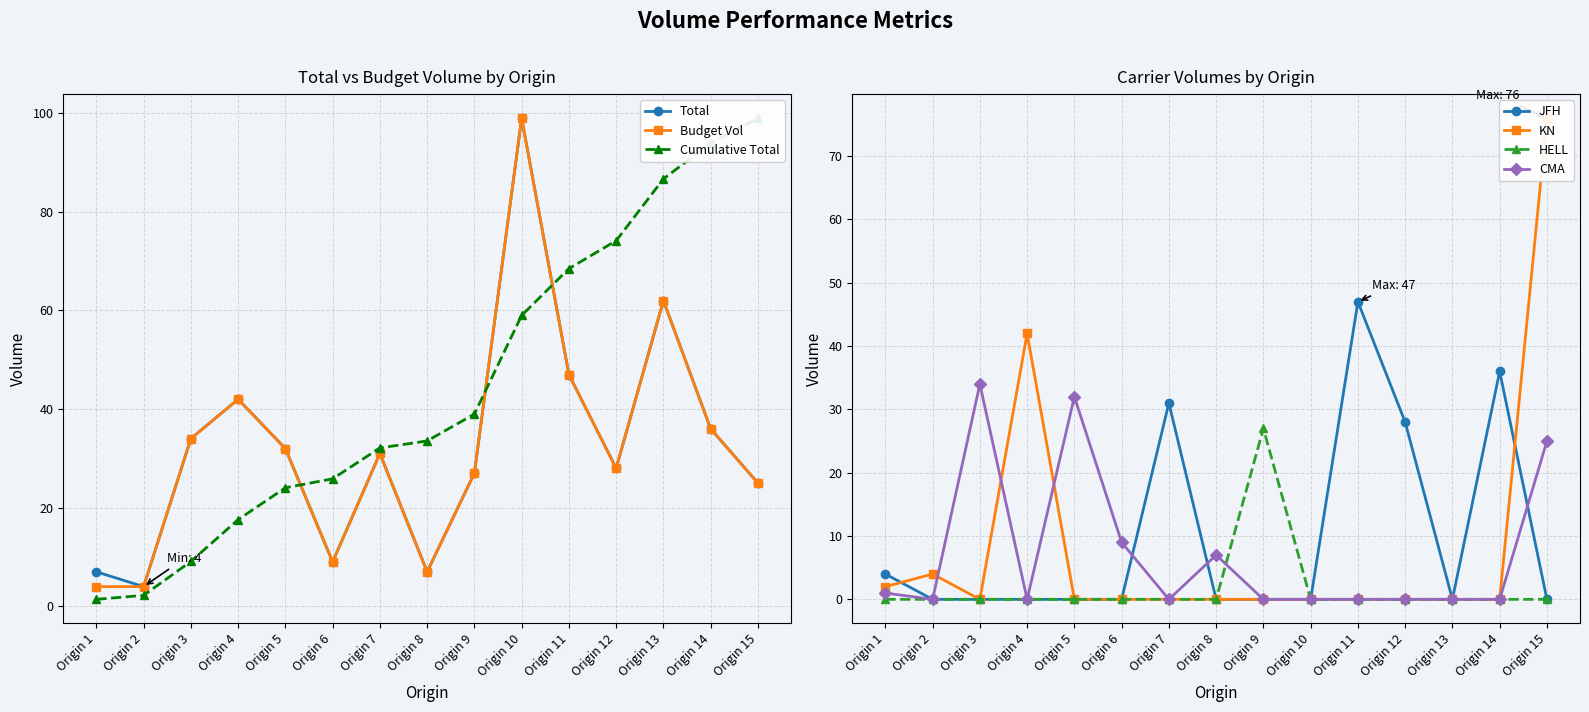

True or false: JFH has more than 1 points higher than both neighbors.

True